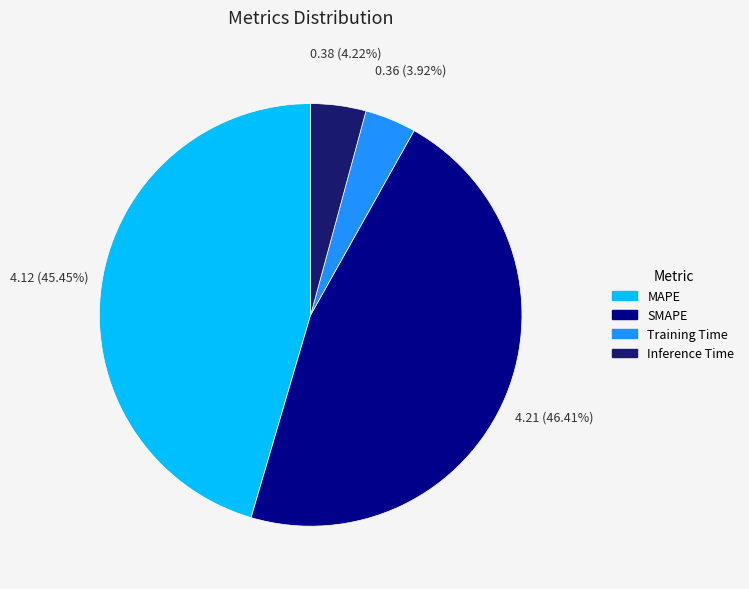

How many slices are in this pie chart?

4